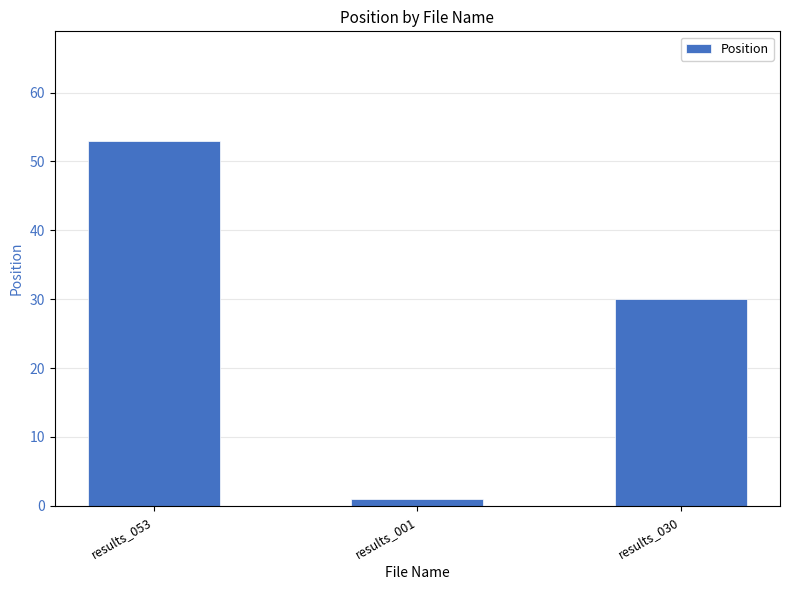

What is the ratio of the value at results_053 to the value at results_030?

1.8